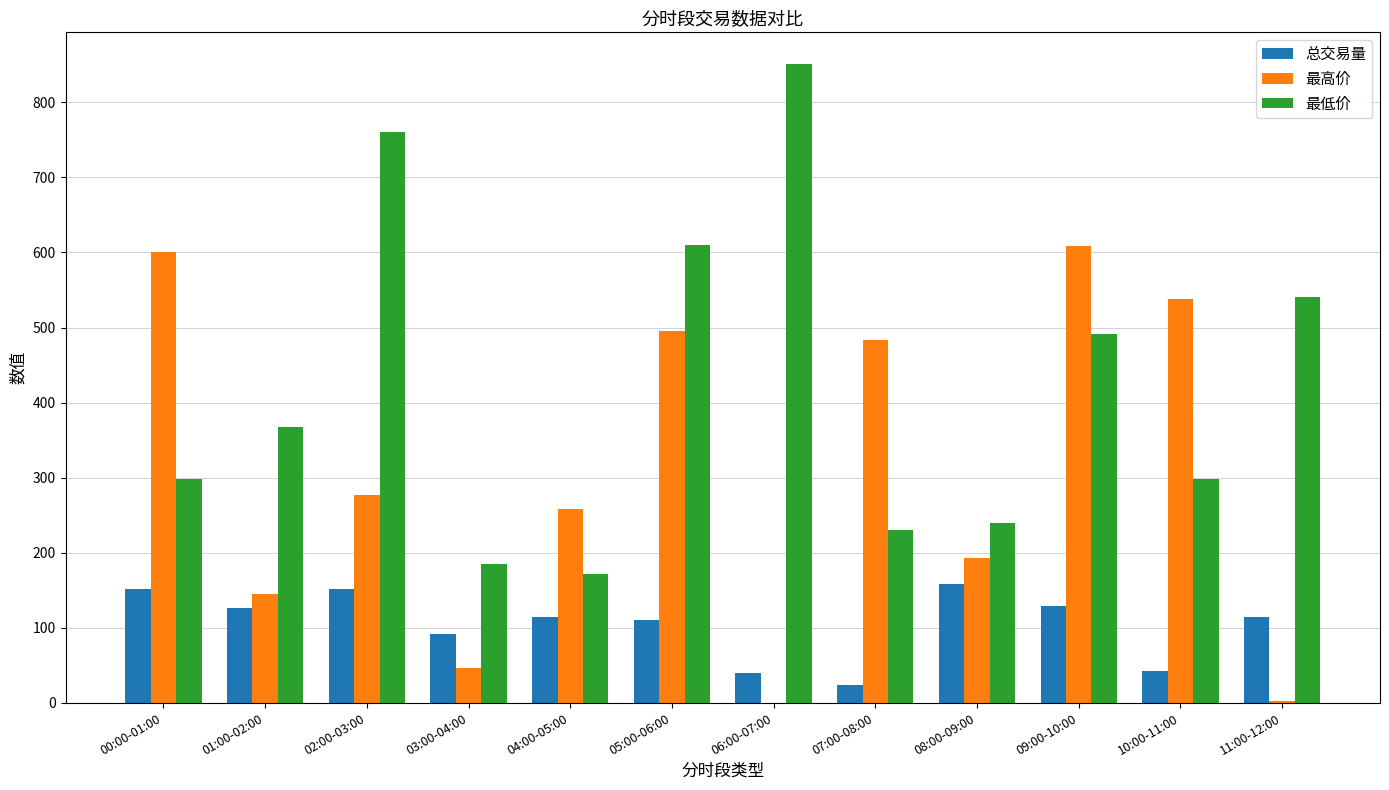

Which label corresponds to the largest value in the chart?

06:00-07:00